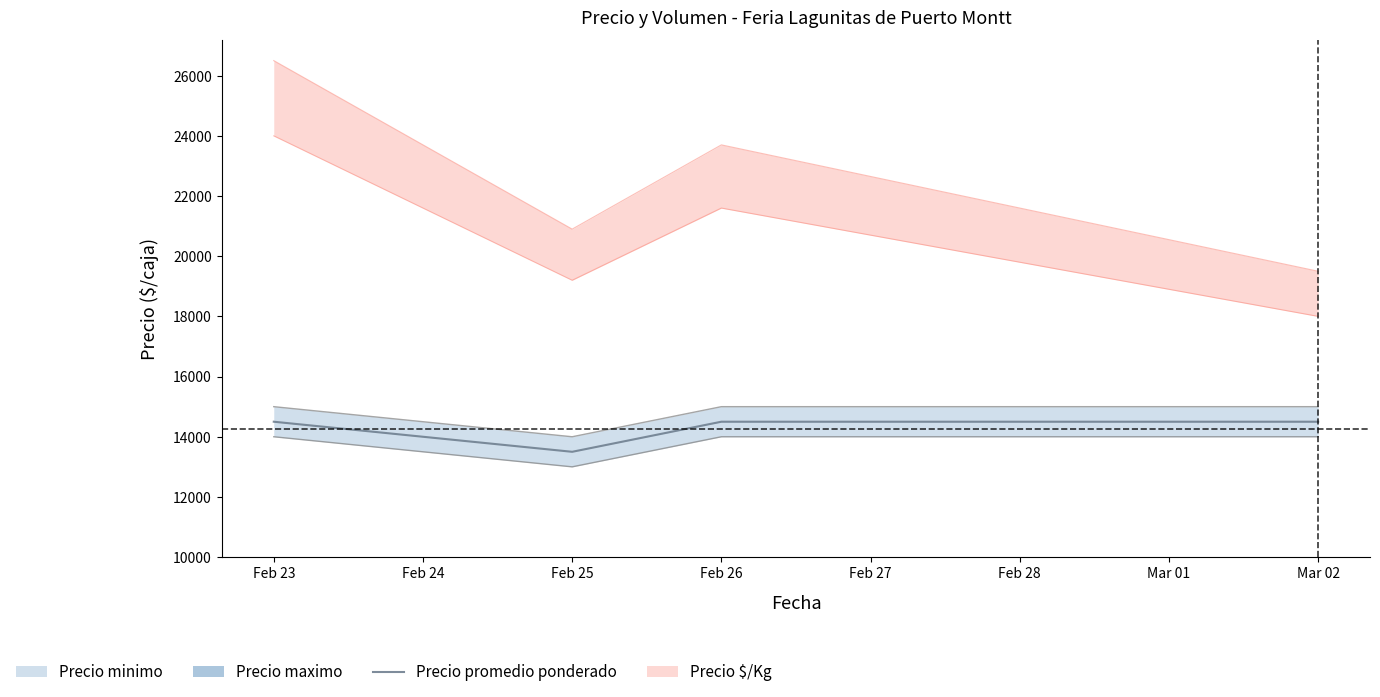

What is the change in value from Feb 25 to Mar 02?

+1000